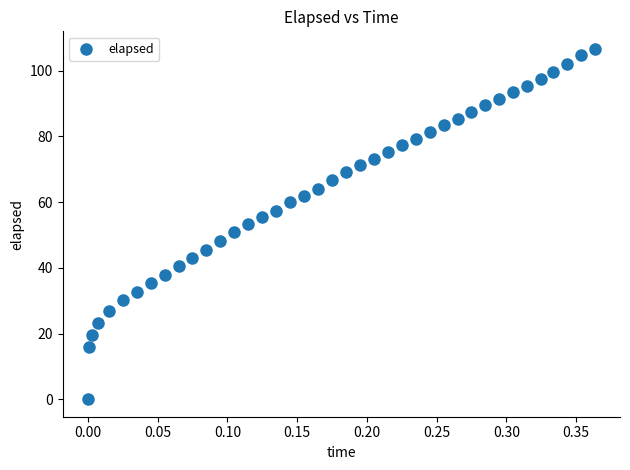

What is the range of X values (max minus min)?

0.4